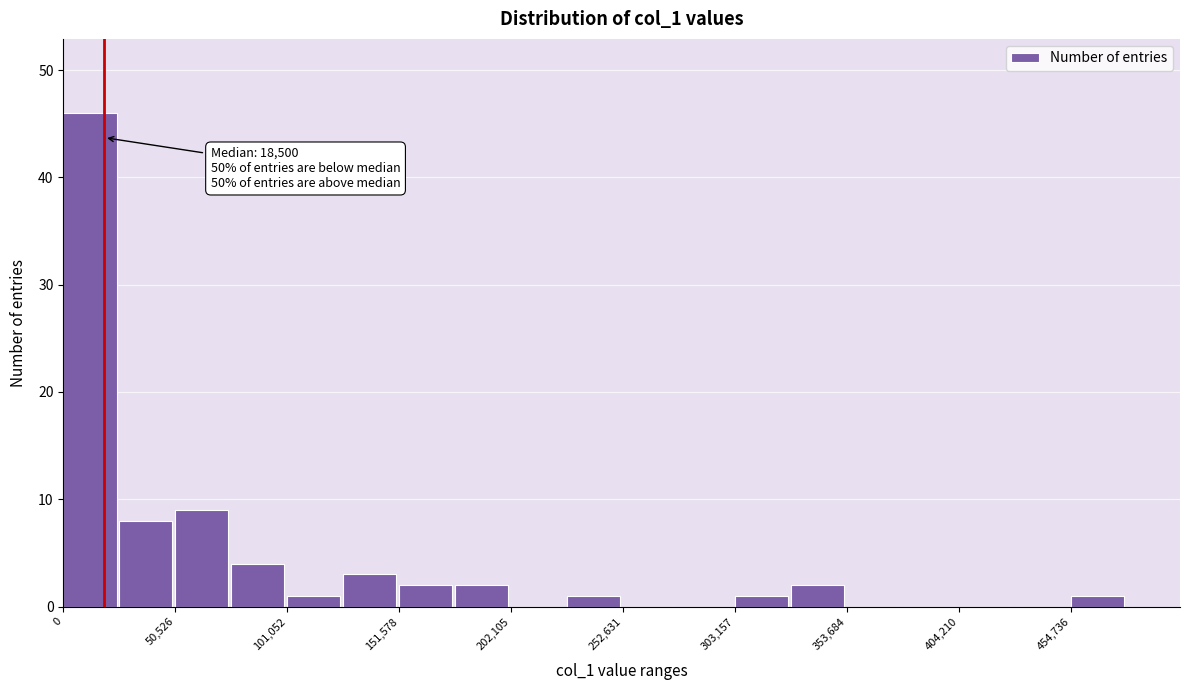

Around what value on the x-axis is the tallest bar? Give the approximate position of its centre, as read against the axis.

10000